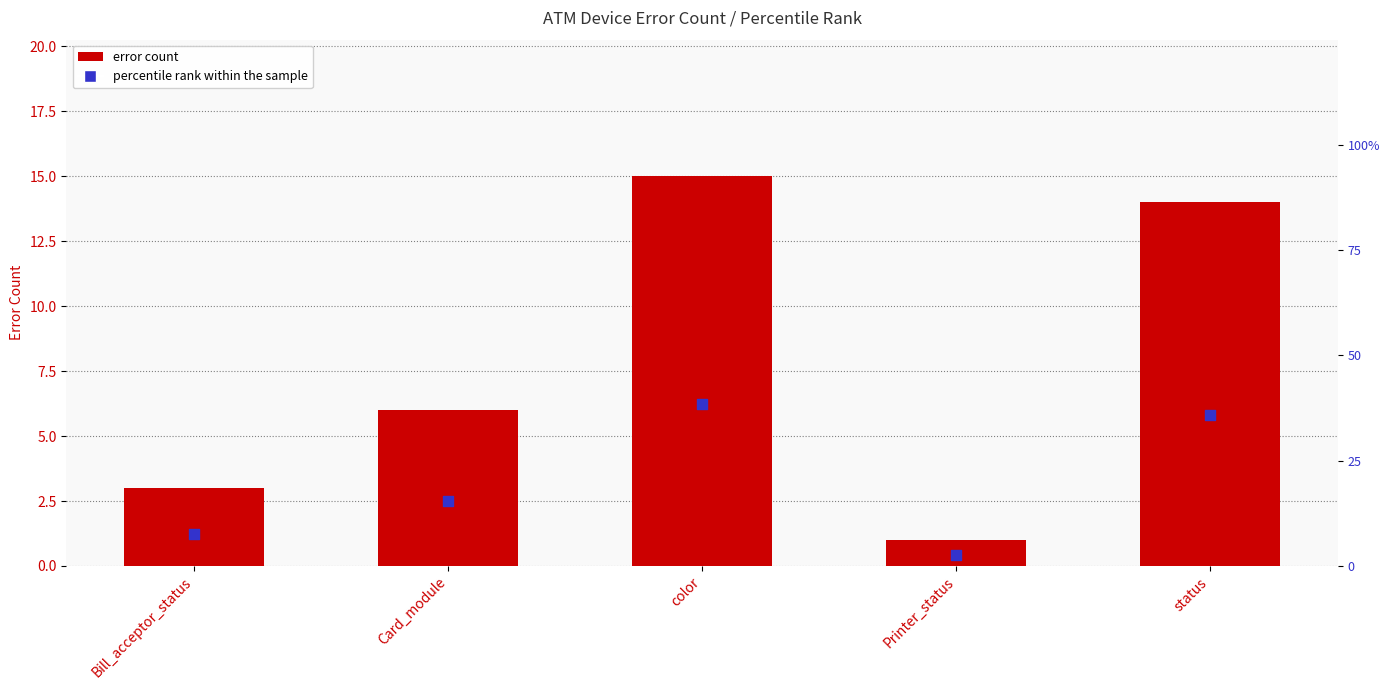

Which series reaches the minimum Y coordinate?

Device error count